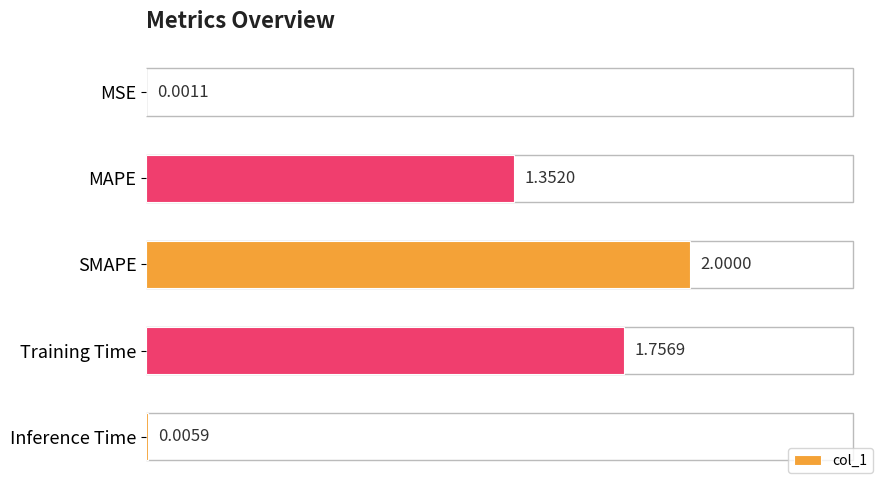

At which label is the value closest to 1?

MAPE